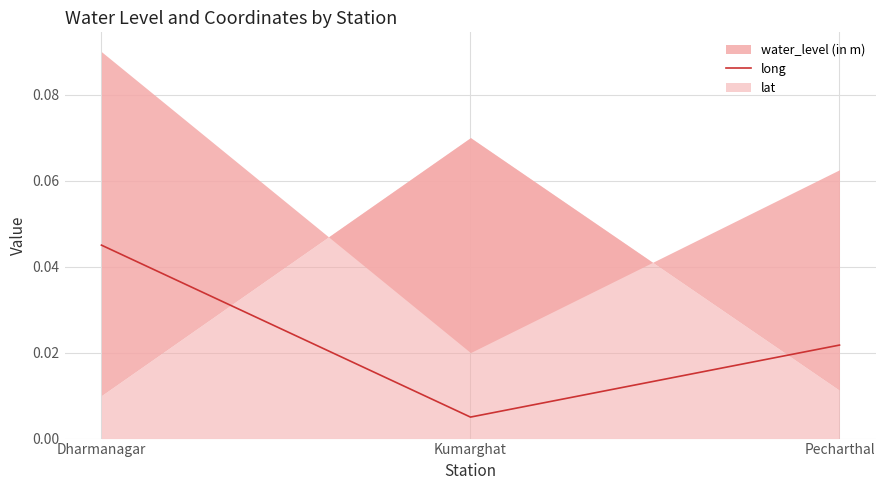

Rank the categories by value from lowest to highest.

Kumarghat, Pecharthal, Dharmanagar